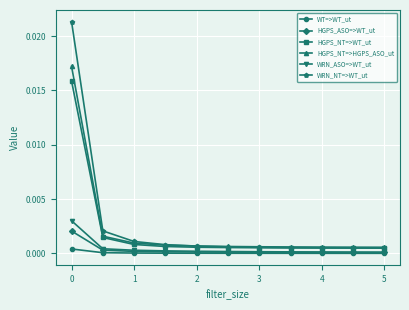

Is this an area chart (filled region under the line)?

No